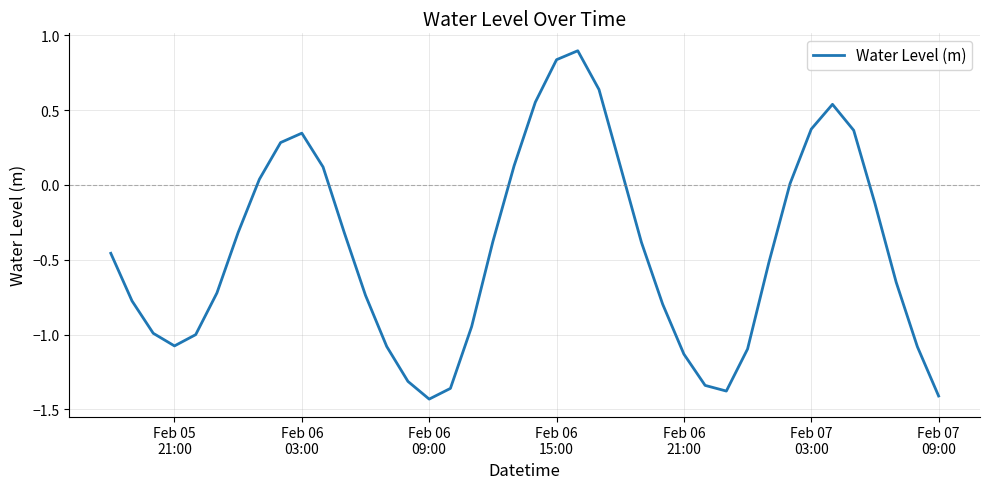

How many lines are shown in the chart?

1